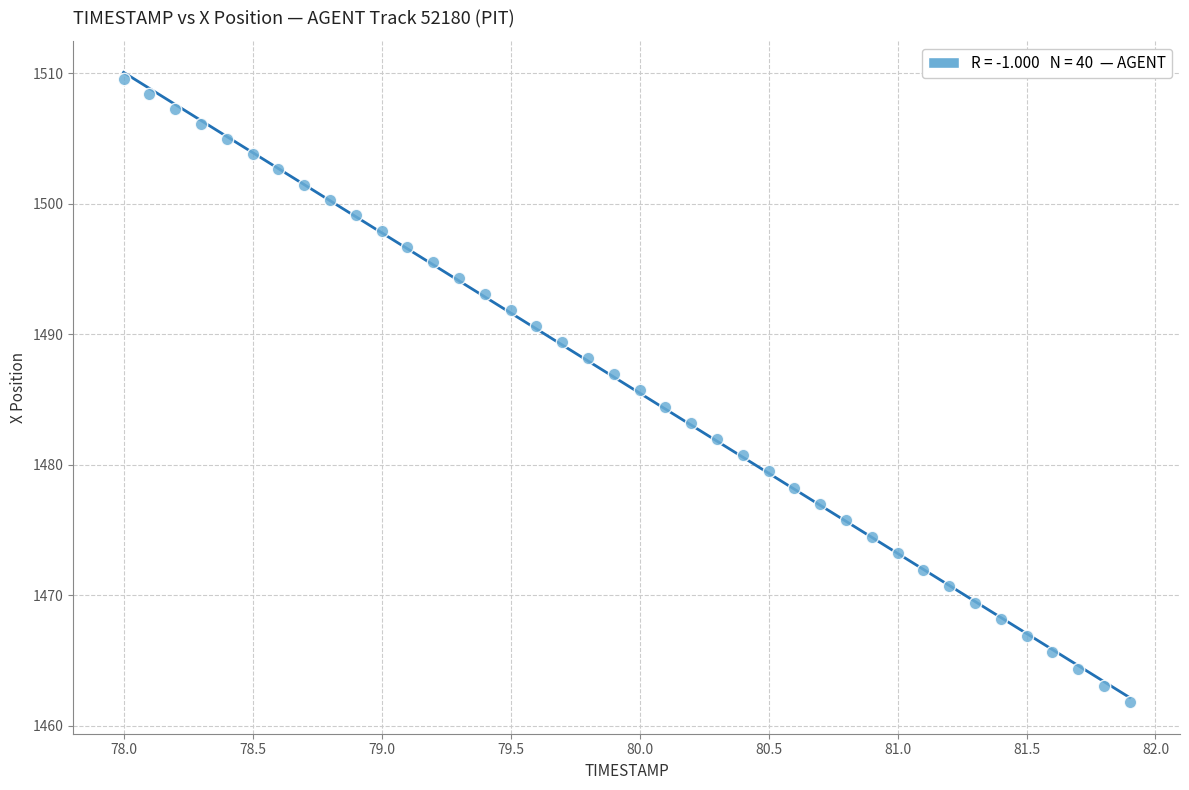

What is the range of Y values (max minus min)?

47.8